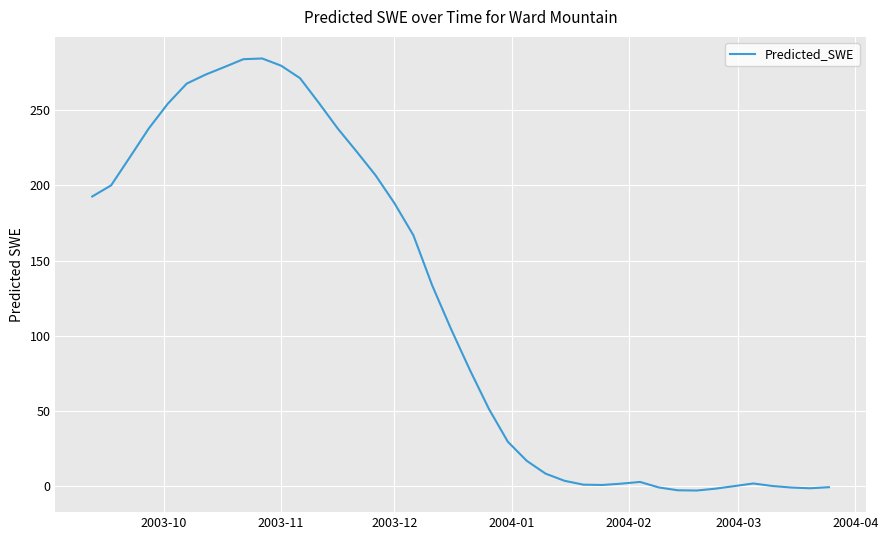

What is the difference between the maximum and minimum values?

287.7